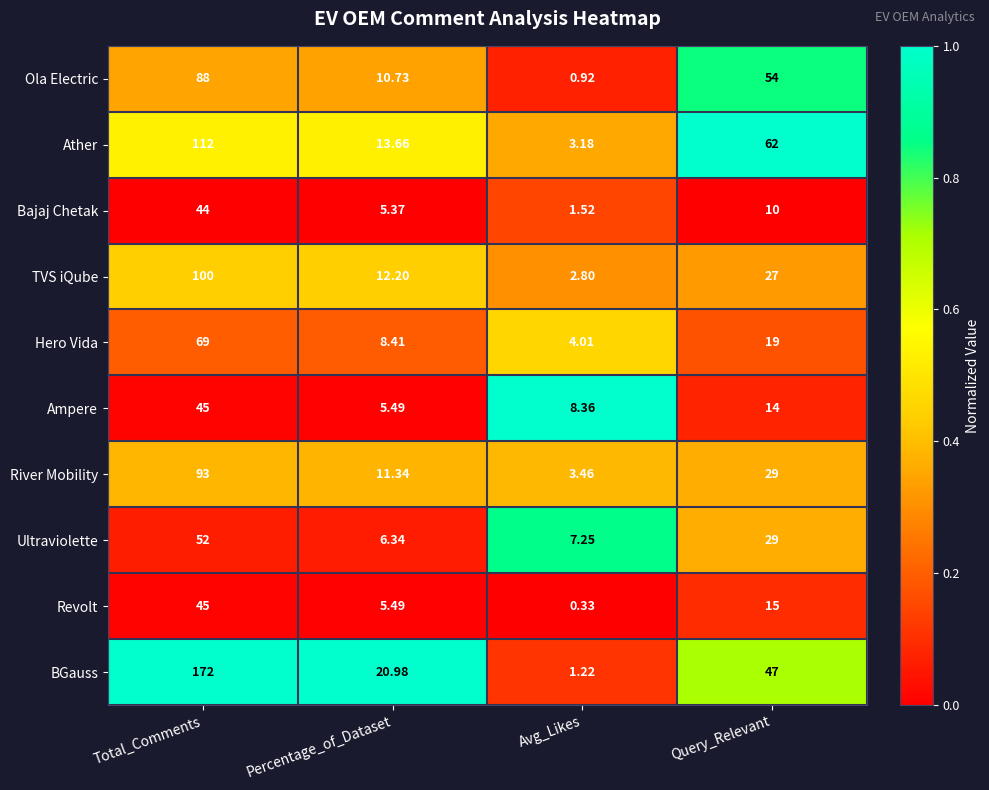

Which series has the widest spread of values?

BGauss